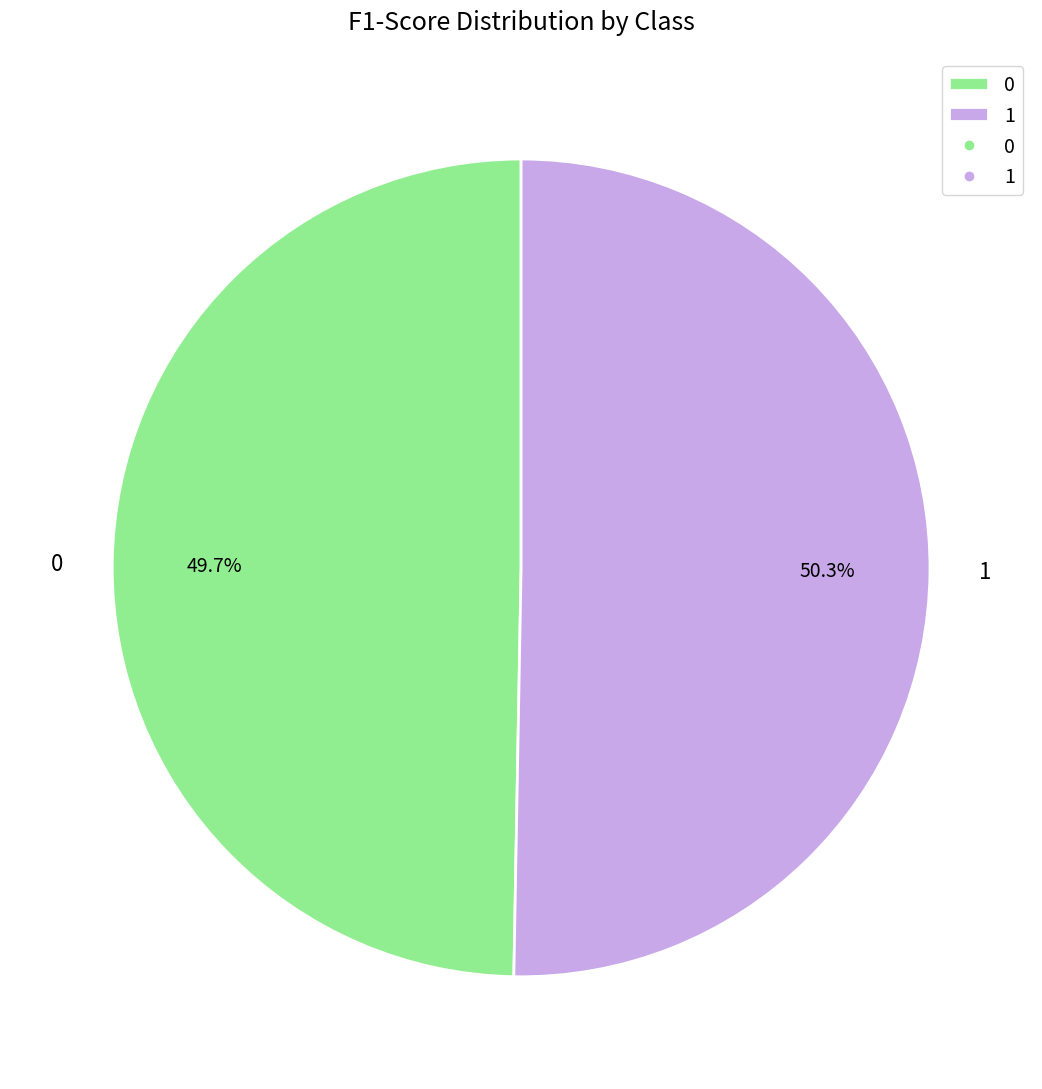

Is the sum of 0 and 1 greater than half?

Yes